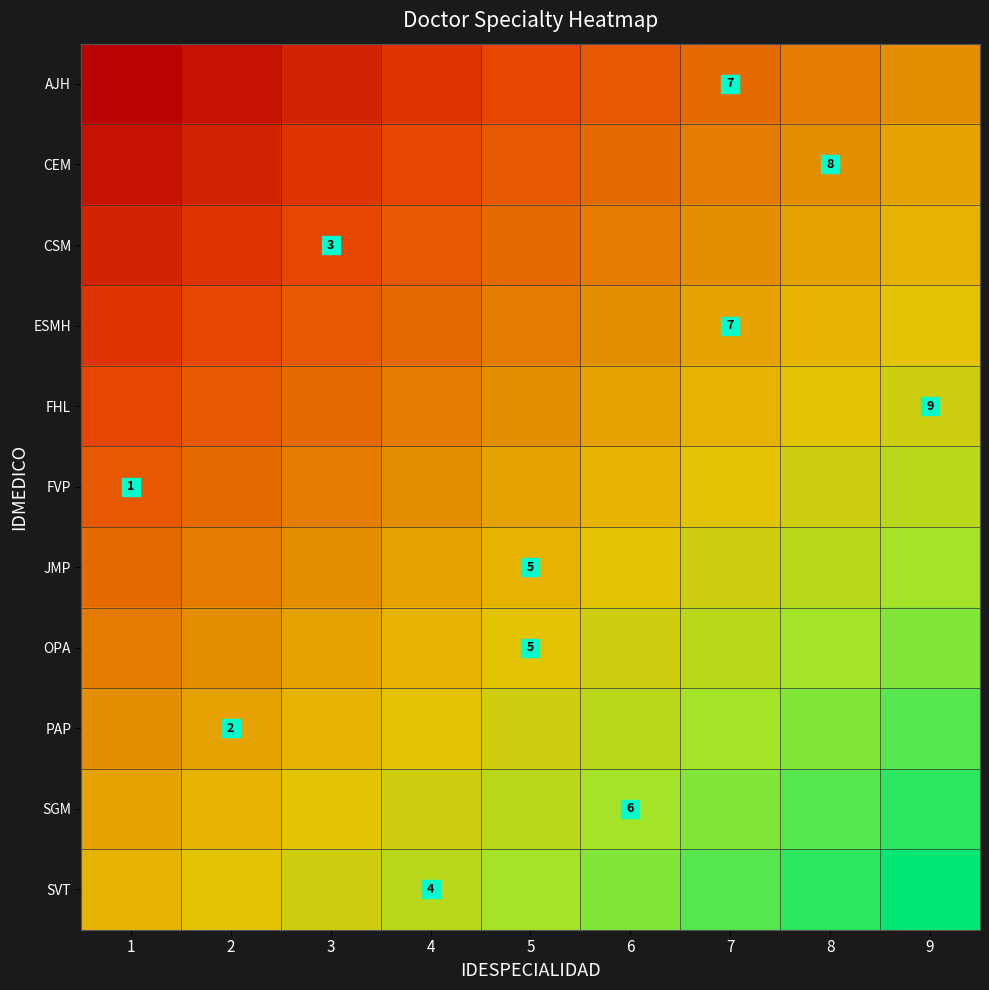

Which category has the highest value across all series?

9